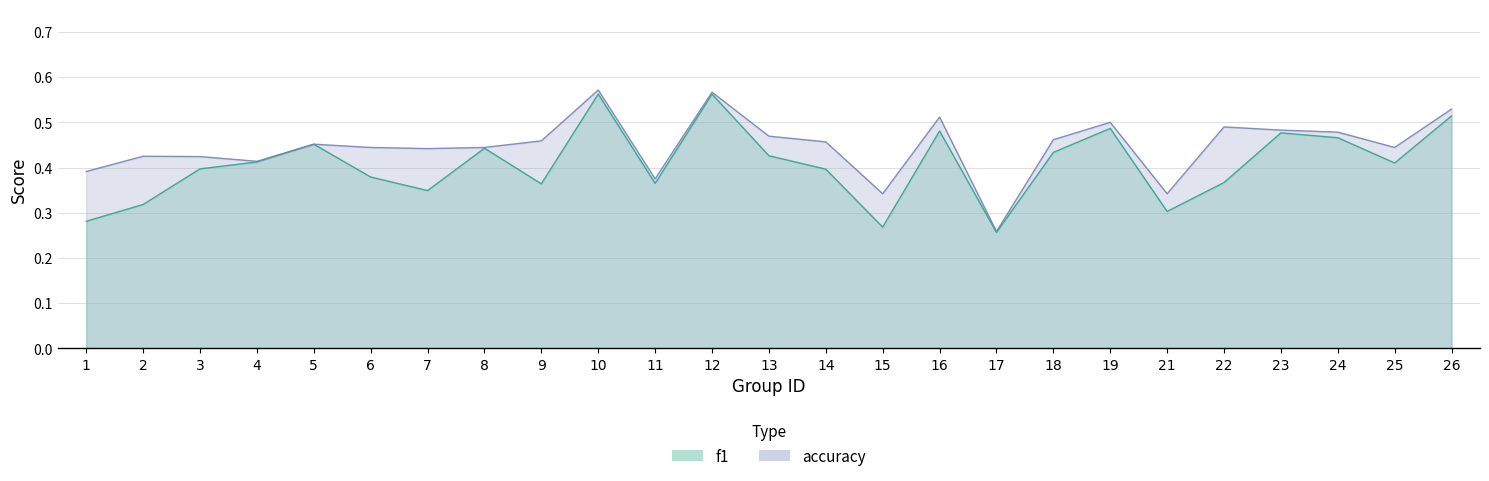

At which category does the chart reach its minimum across all series?

17